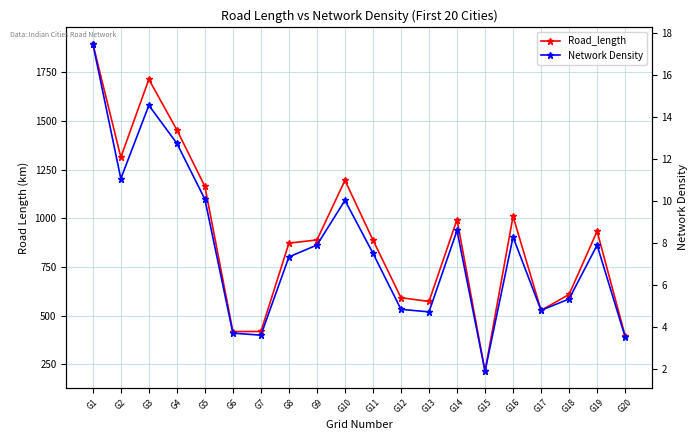

At which category is the sum across all series the highest?

G1